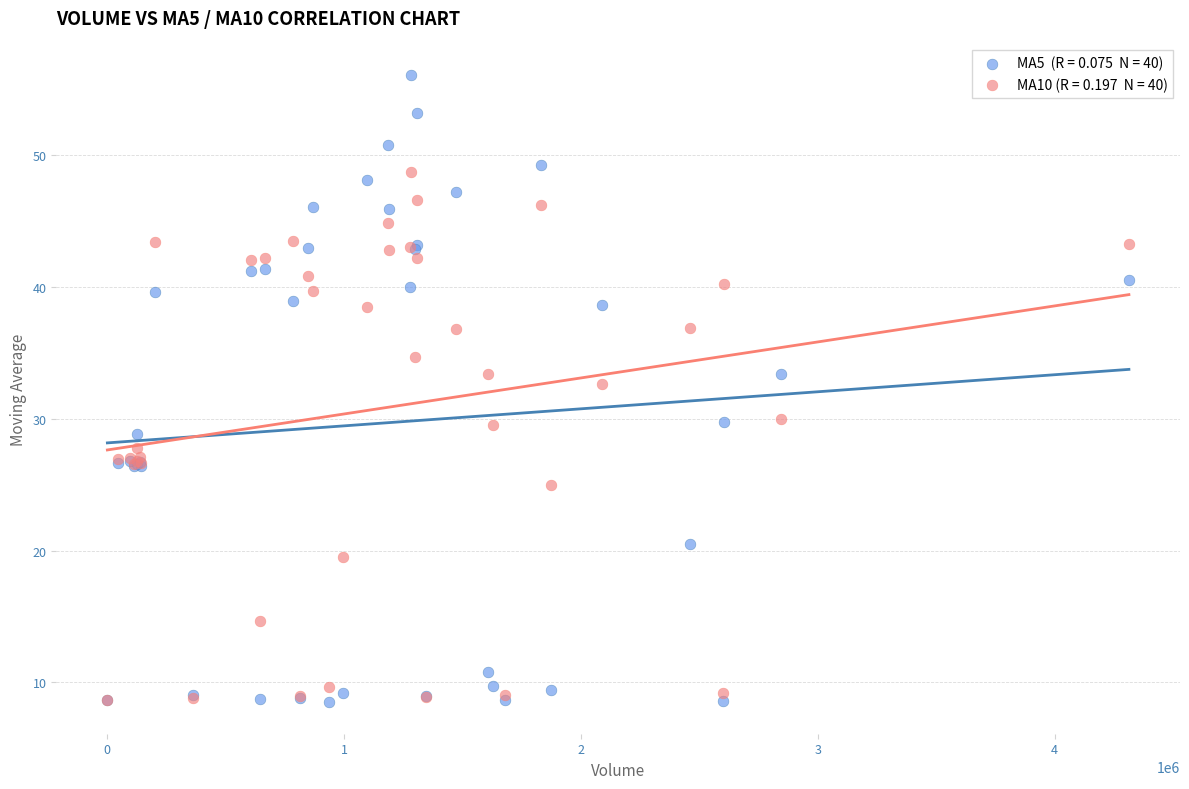

Across all series, what Y value is closest to 32?

32.6